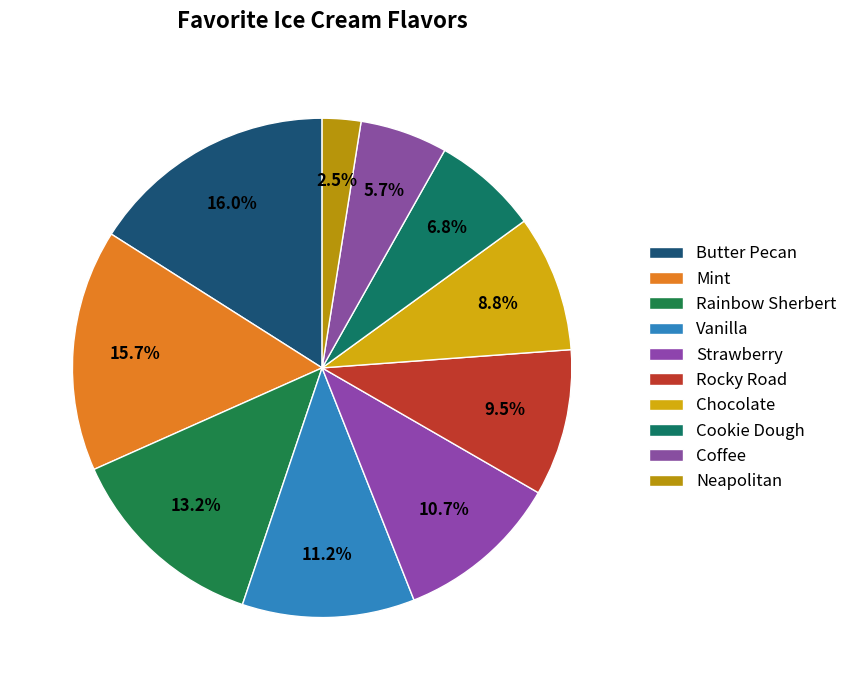

Which category has the smallest portion of the pie?

Neapolitan